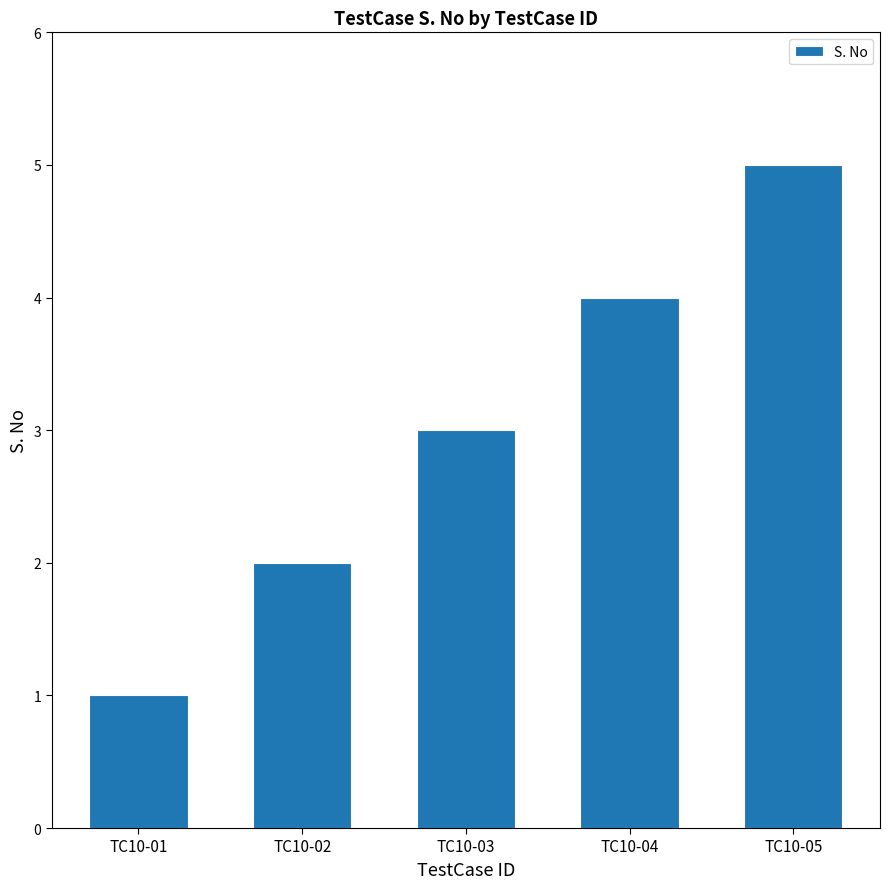

Between TC10-03 and TC10-05, which is larger?

TC10-05